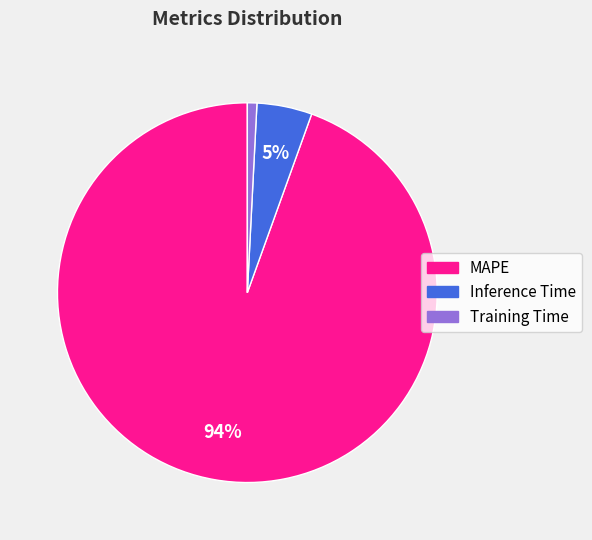

Does Training Time account for over 50% of the chart?

No